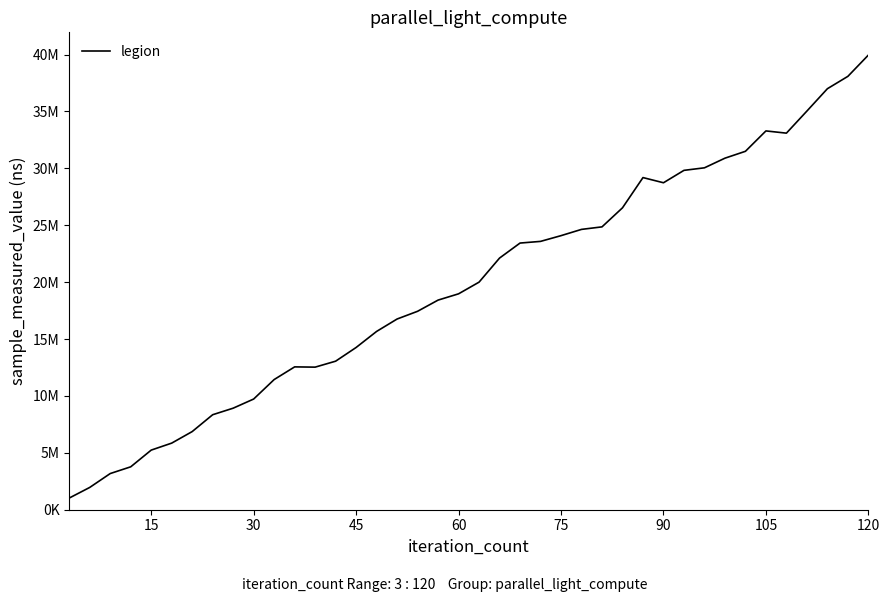

Does the chart have visible grid lines?

No